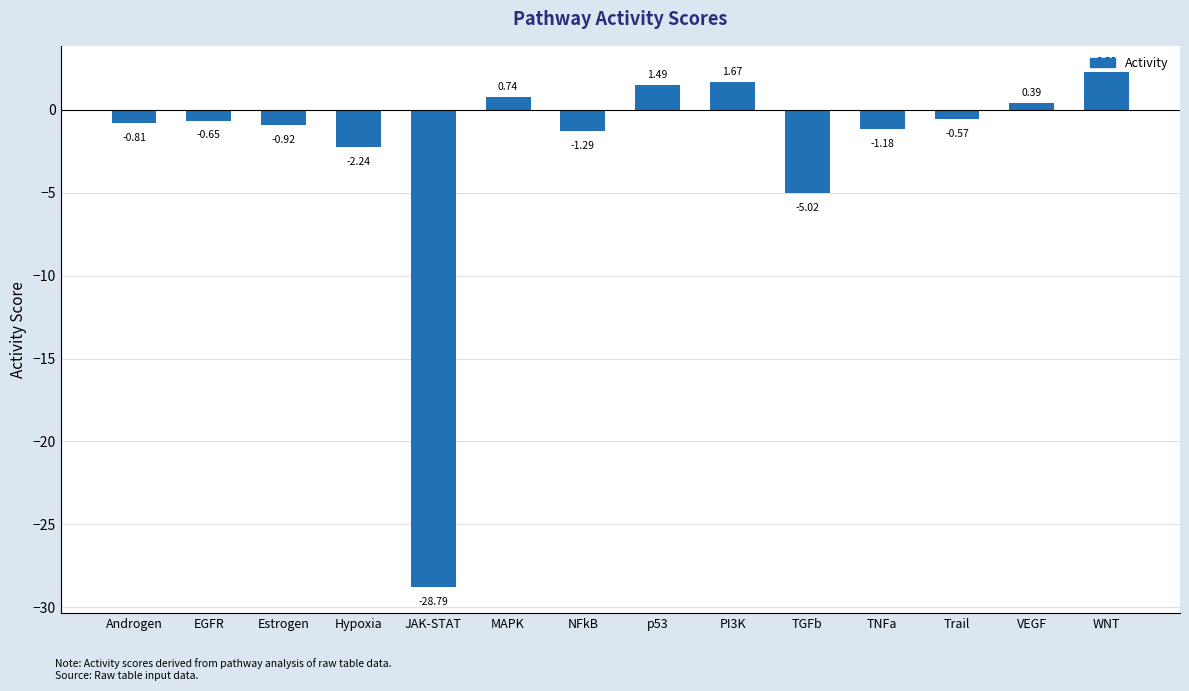

How many data points are above 0?

5